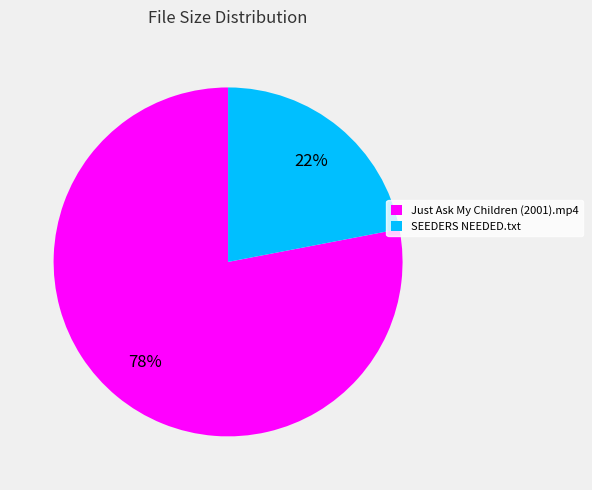

Combined, do SEEDERS NEEDED.txt and Just Ask My Children (2001).mp4 account for over 50%?

Yes